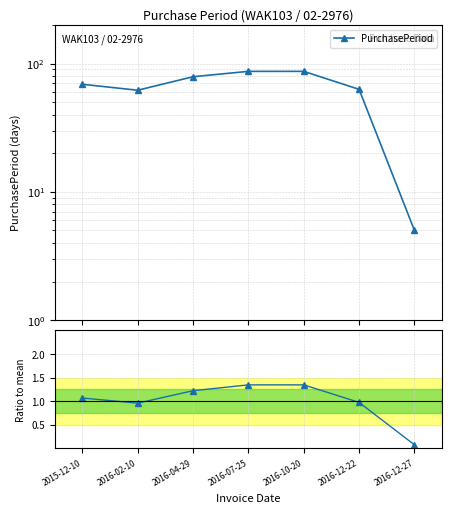

What is the difference between the highest and lowest values at 2016-04-29?

77.8